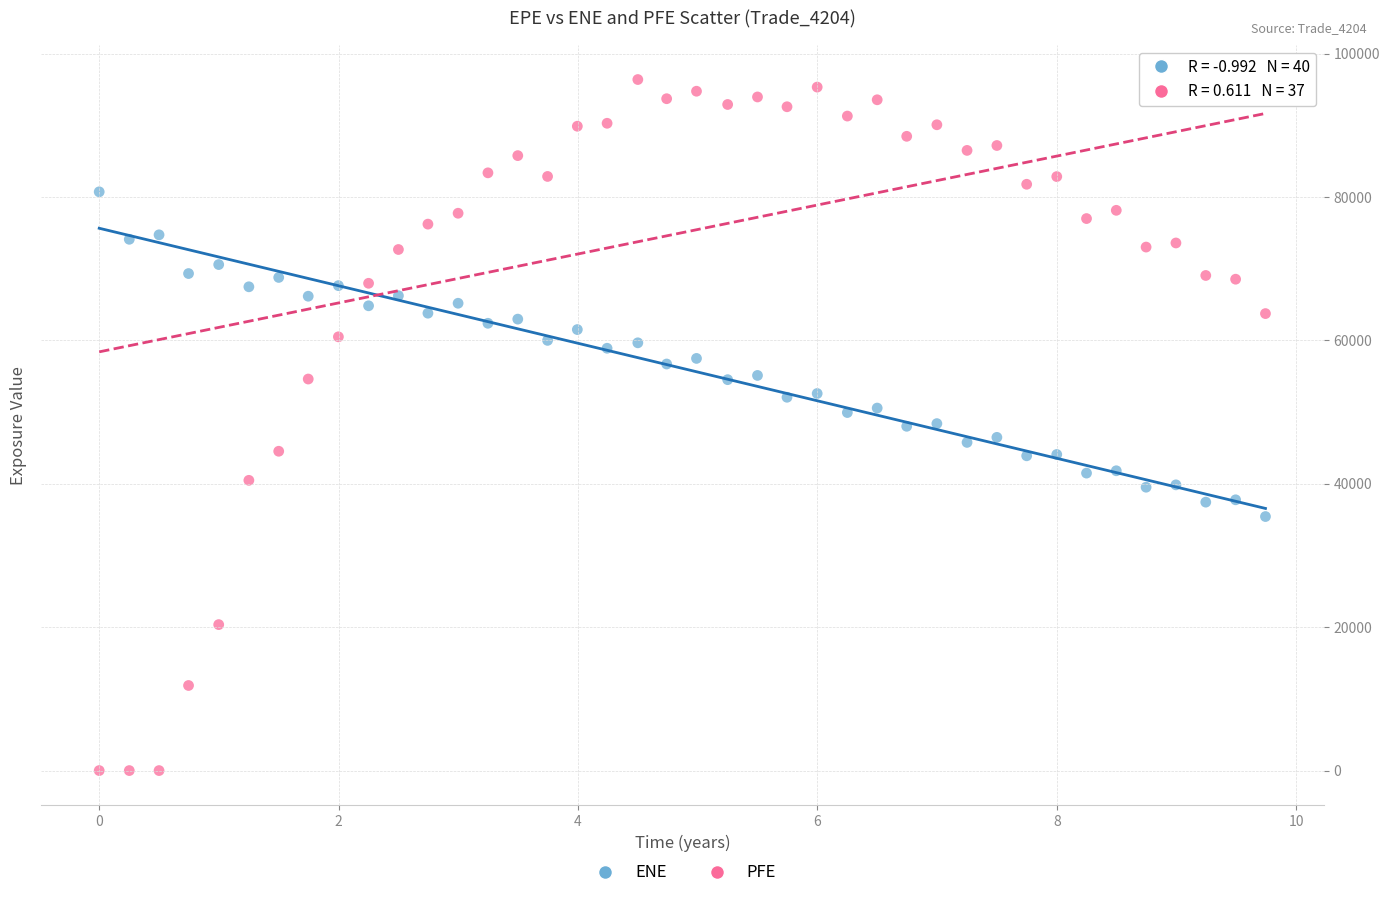

Across all data points, what is the range of Y values (max minus min)?

96396.1